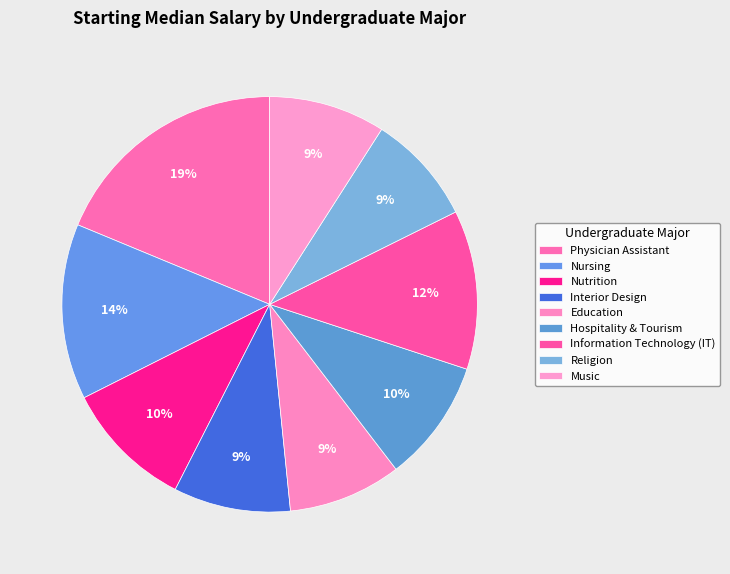

True or false: Religion accounts for 9% of the total.

True